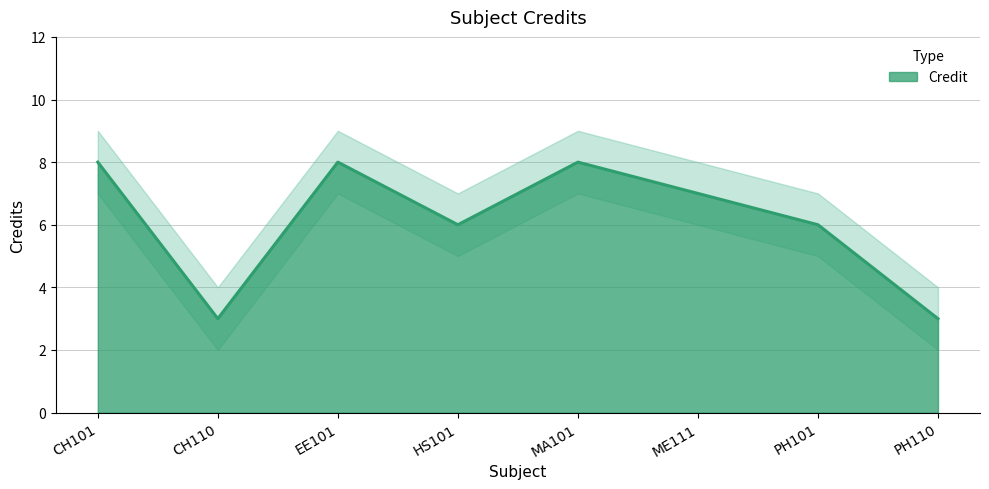

At which category is the sum across all series the highest?

CH101